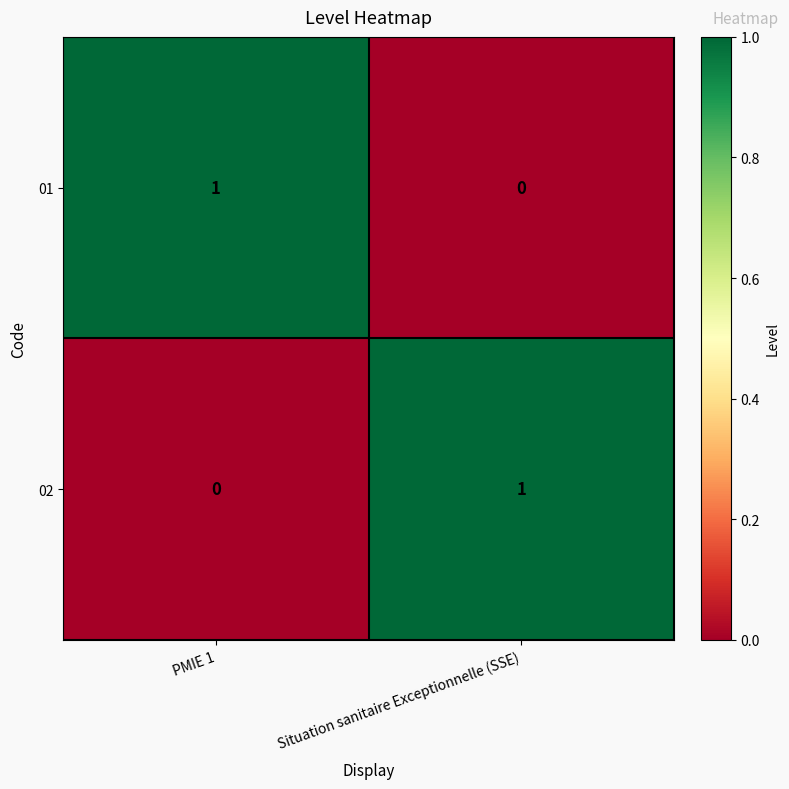

At which label does 01 reach its peak?

PMIE 1